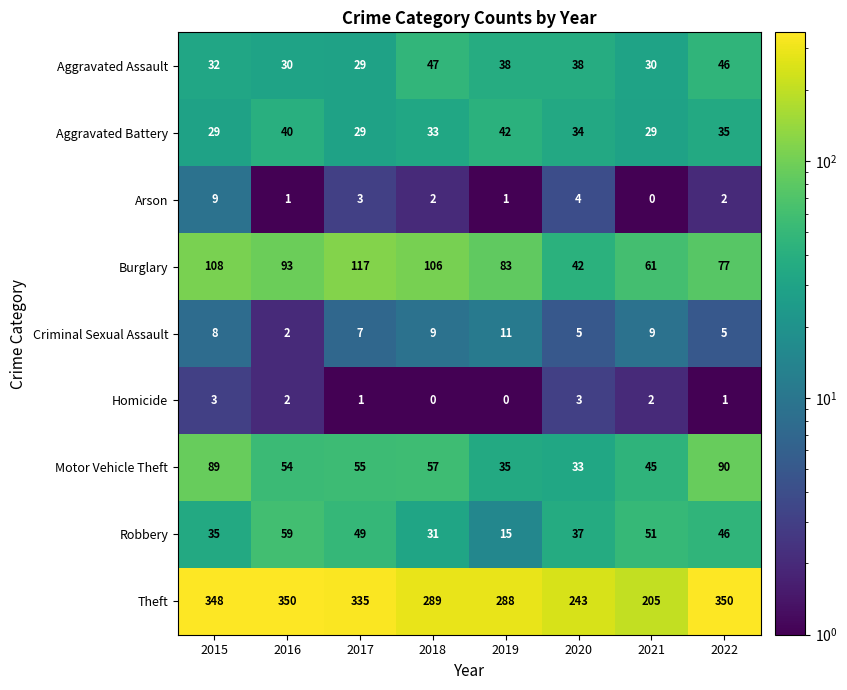

At which category is the sum across all series the highest?

2015